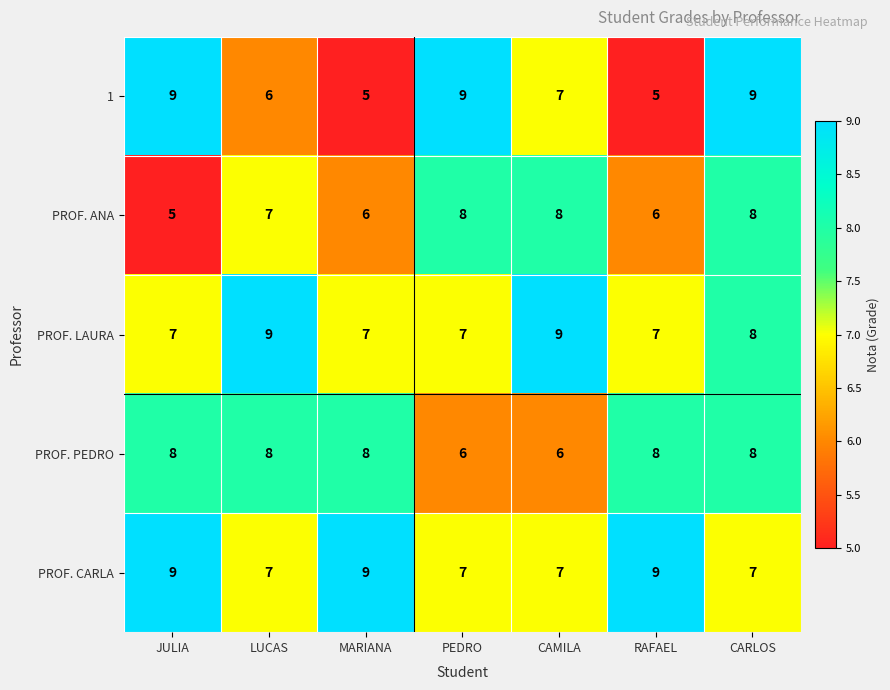

Count the number of data series in this chart.

5